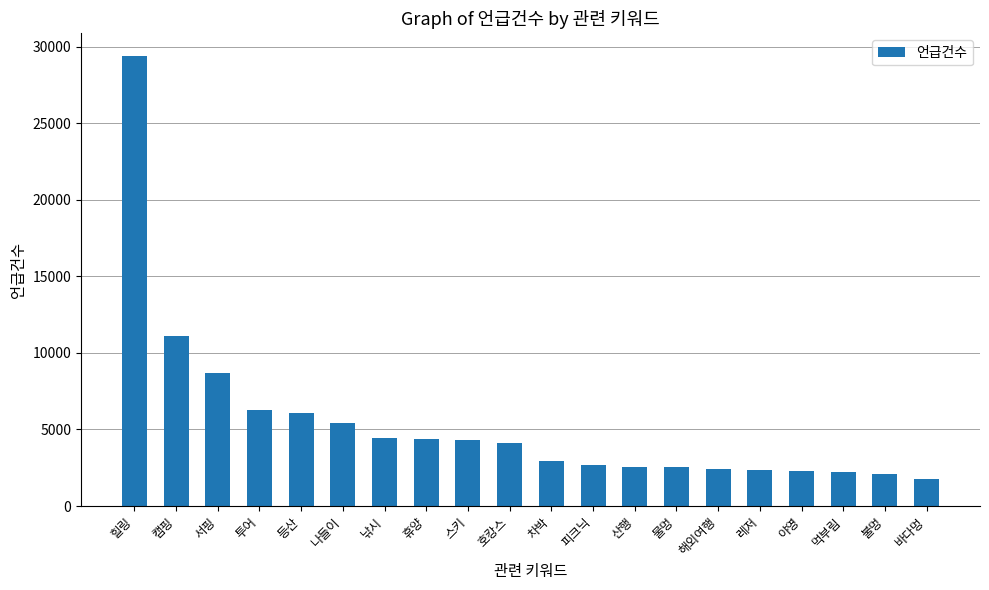

How many data points does each series have?

20